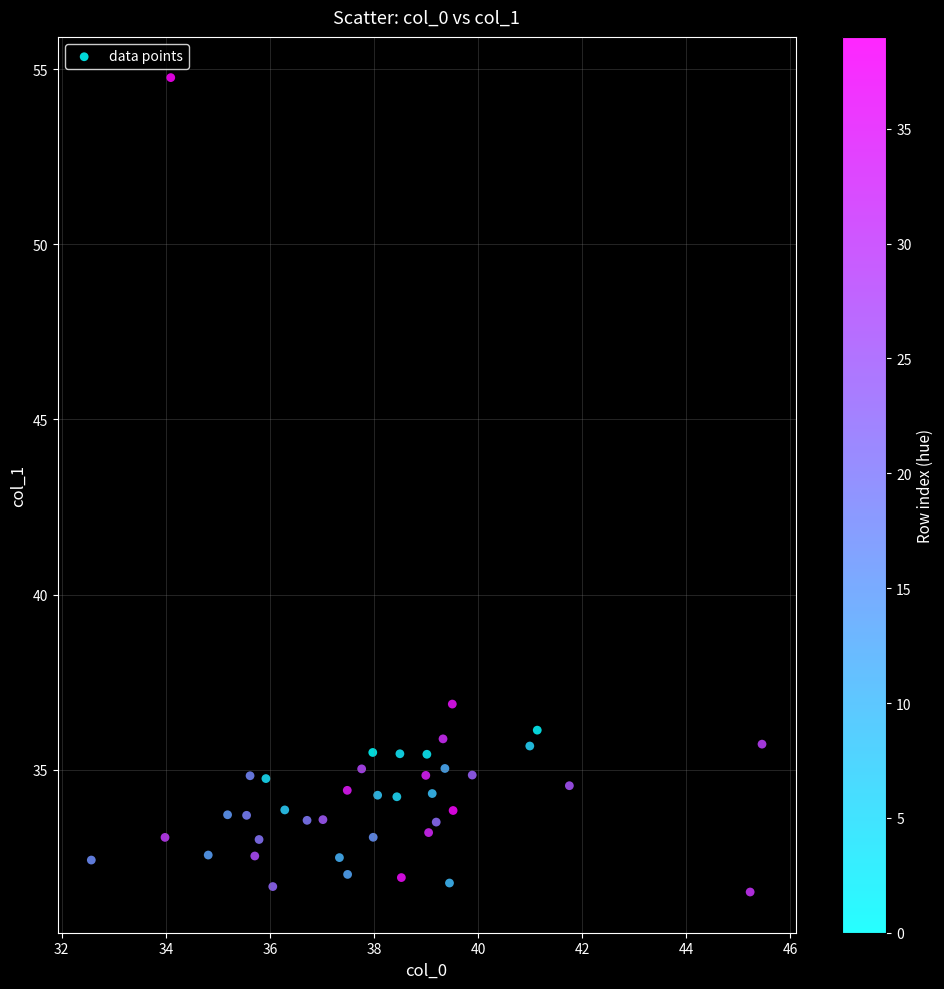

What Y value in the scatter plot is closest to 43?

36.9